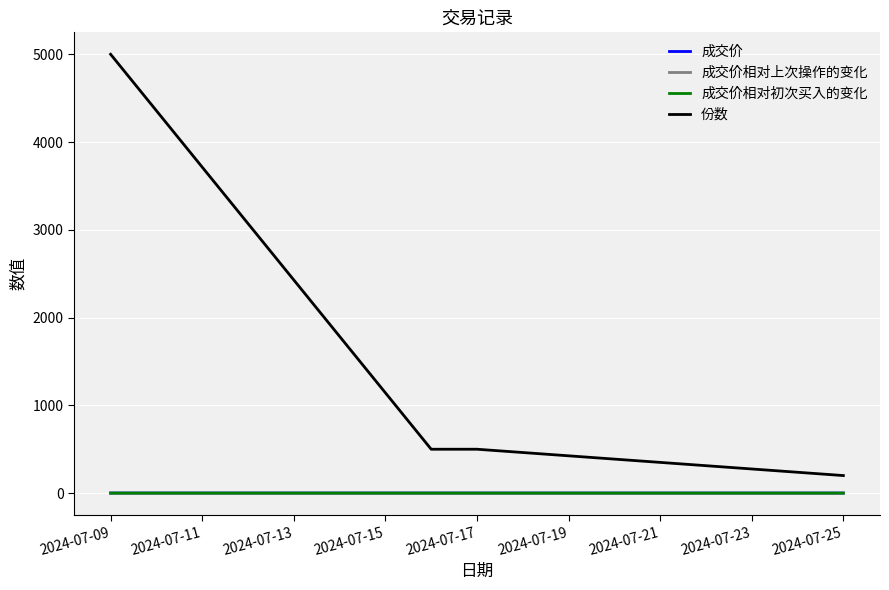

True or false: 成交价相对上次操作的变化 and 份数 intersect in this chart.

False